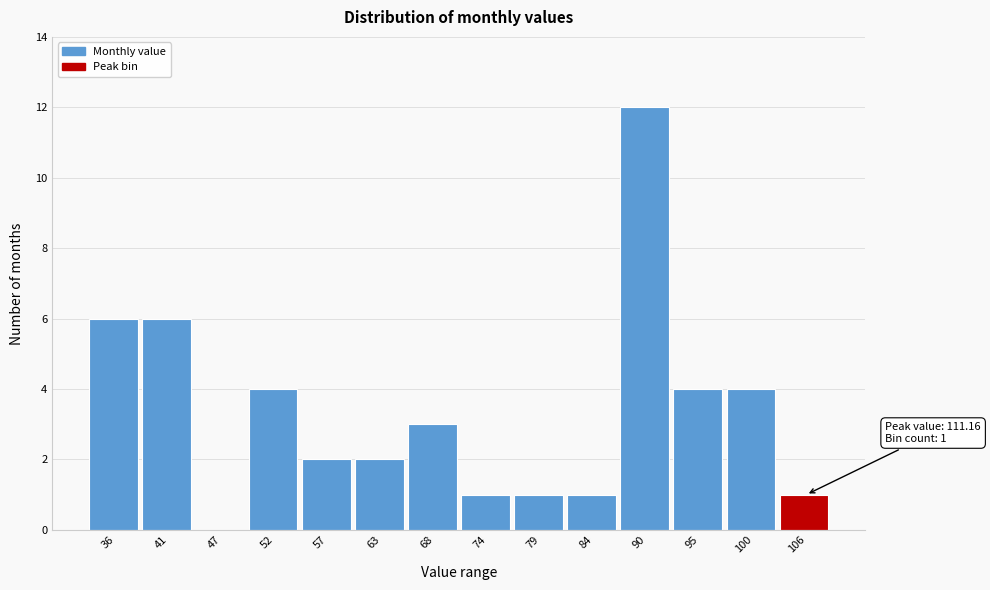

Reading left to right, what are all the values shown in this chart?

36=6	41=6	47=0	52=4	57=2	63=2	68=3	74=1	79=1	84=1	90=12	95=4	100=4	106=1